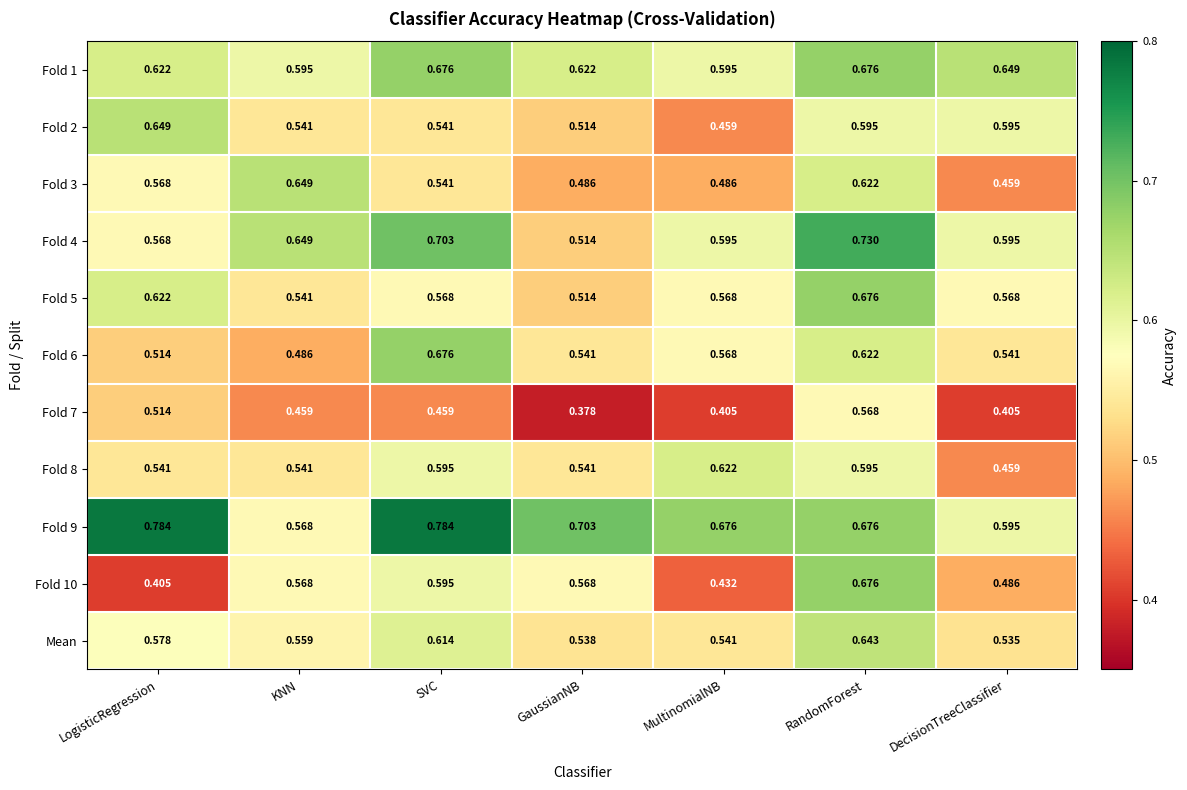

Where is Fold 8 nearest to the value 0?

DecisionTreeClassifier